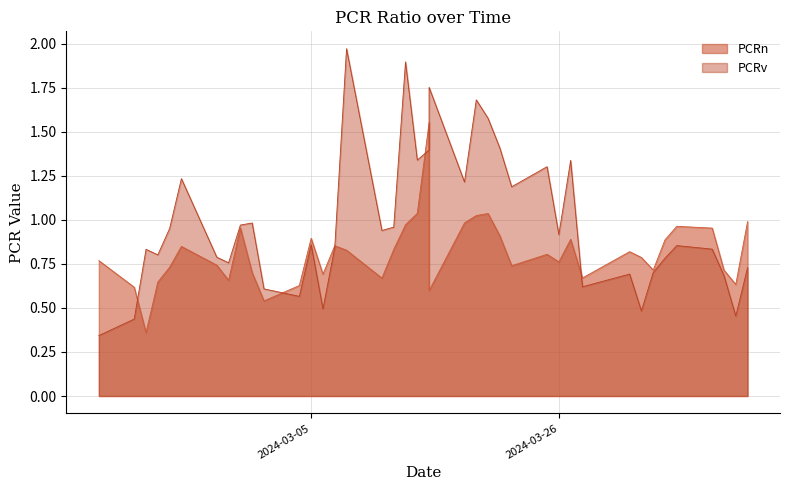

Which has a higher value, 2024-04-01 or 2024-02-23?

2024-02-23